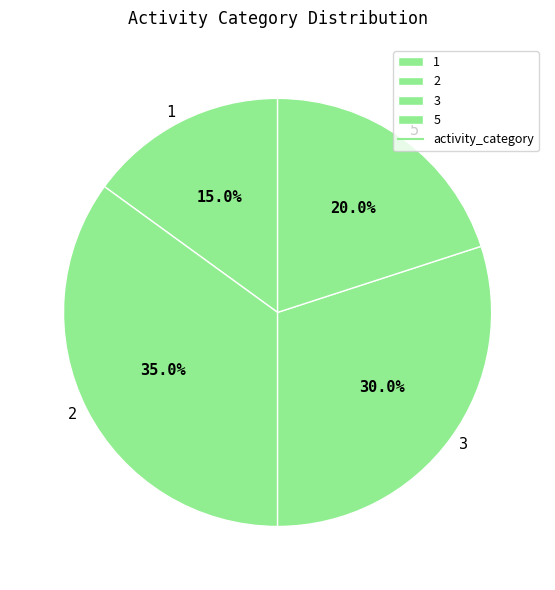

To the nearest percent, what is the difference between the 3 and 5 slice percentages?

10%